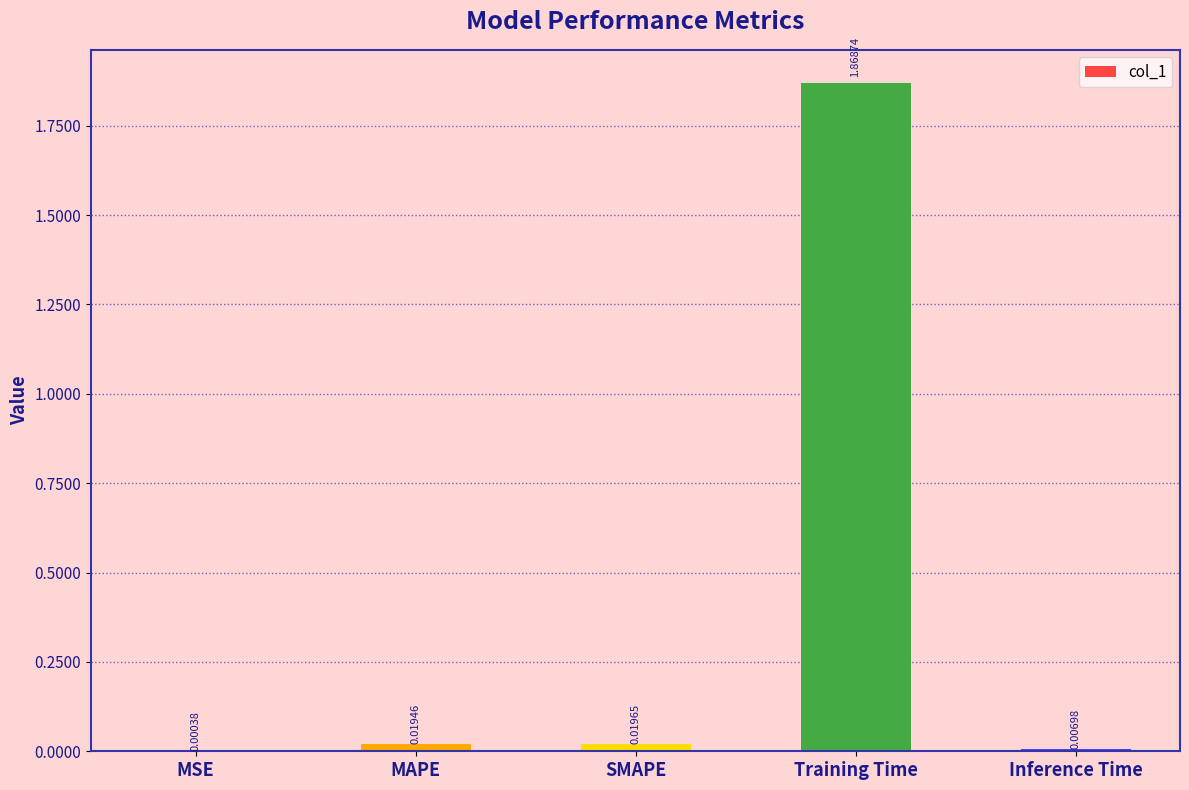

Between SMAPE and Inference Time, which is larger?

SMAPE